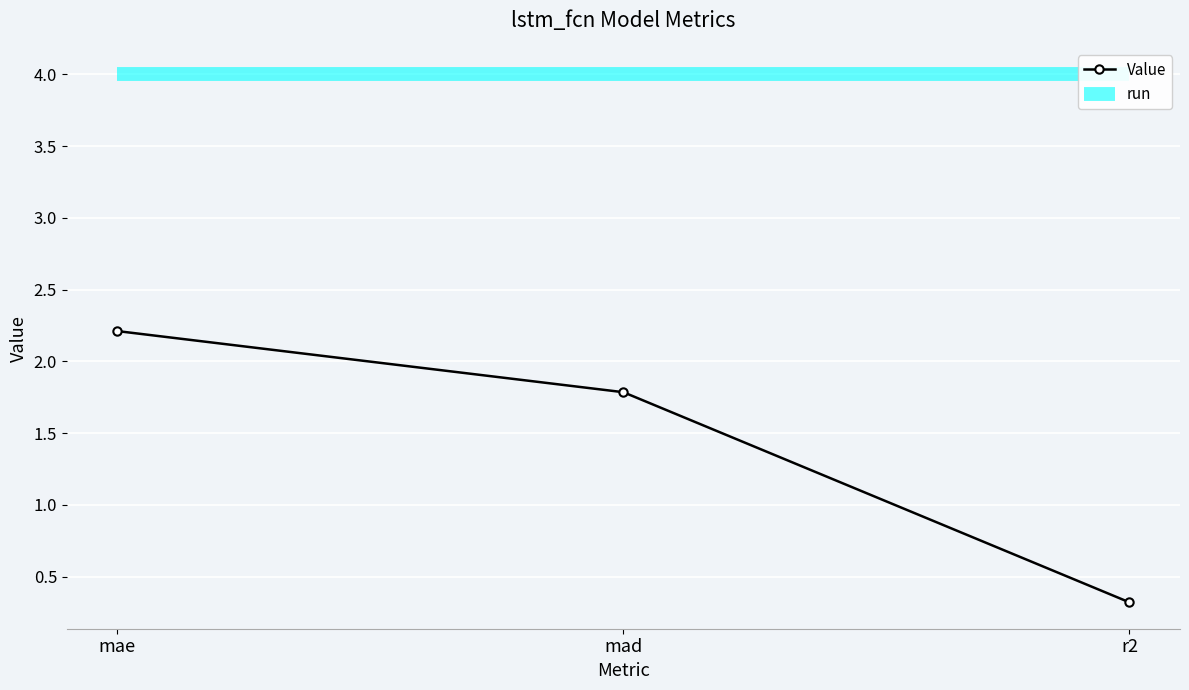

Is the value of run at mad greater than the value of Value at mae?

Yes